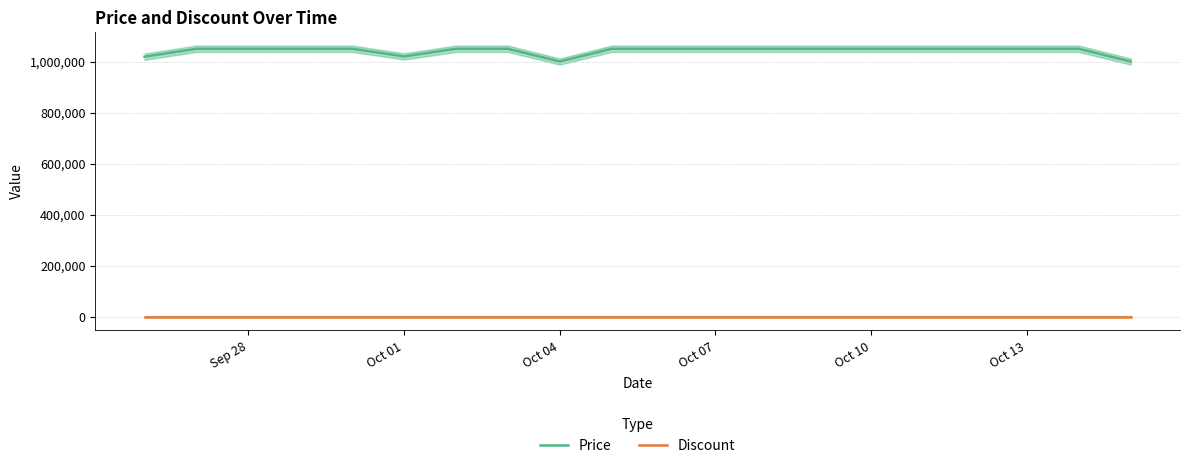

The value of Price at Oct 10 is 1050000. True or false?

True